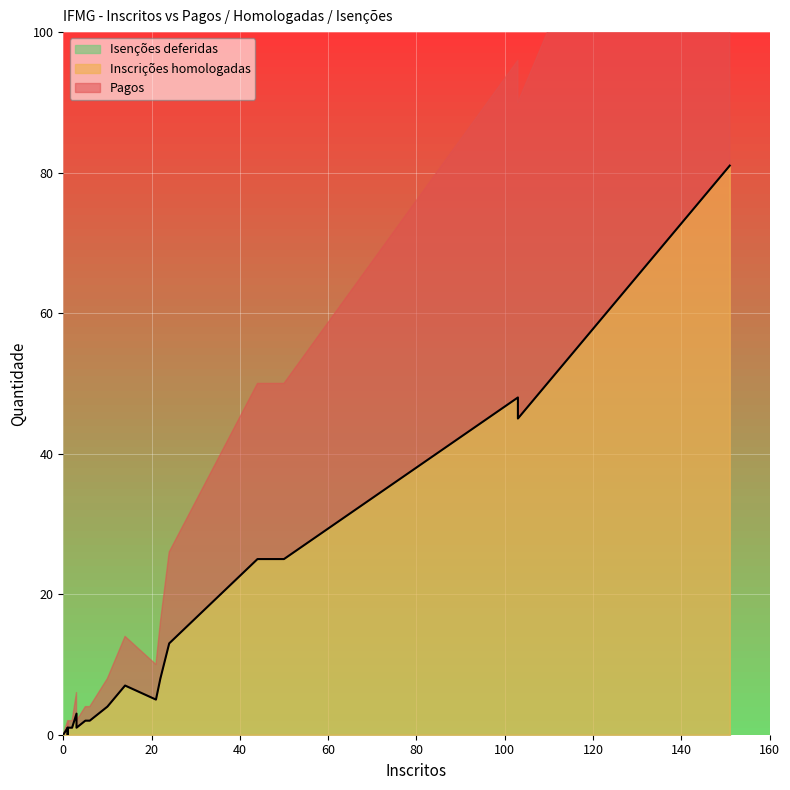

Between 0 and 1, which series saw the biggest shift?

Pagos